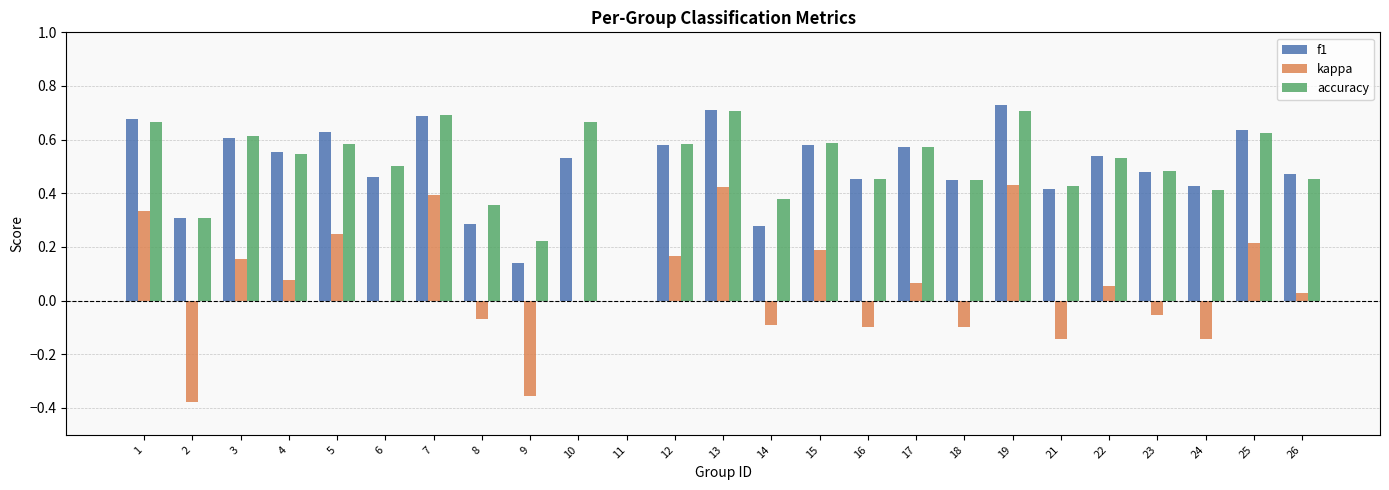

Between 7 and 17, which series saw the biggest shift?

kappa